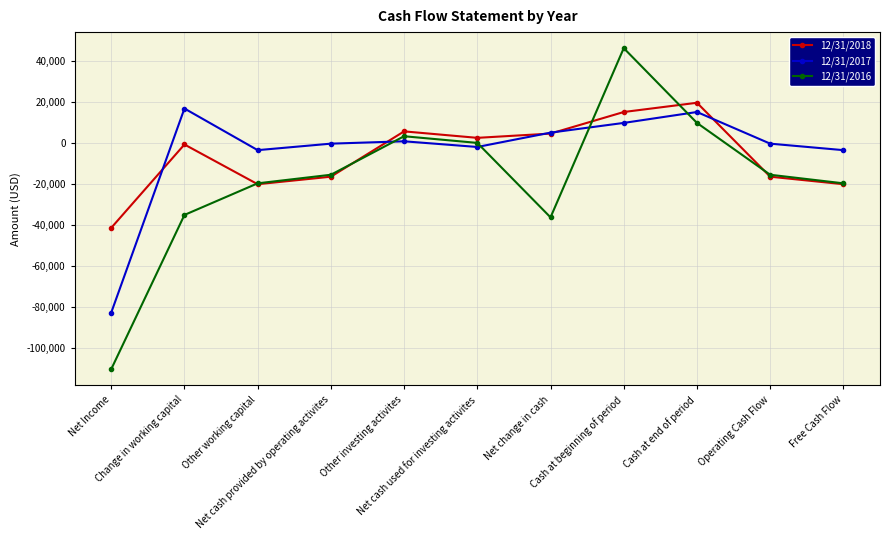

At which category is the sum across all series the highest?

Cash at beginning of period